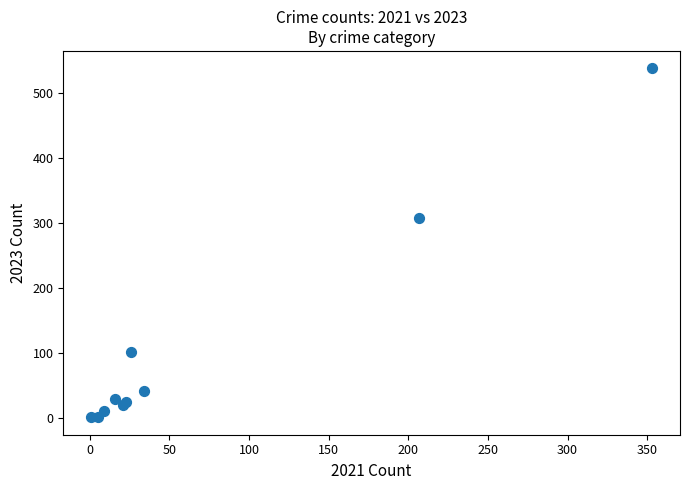

What Y value in the scatter plot is closest to 269?

308